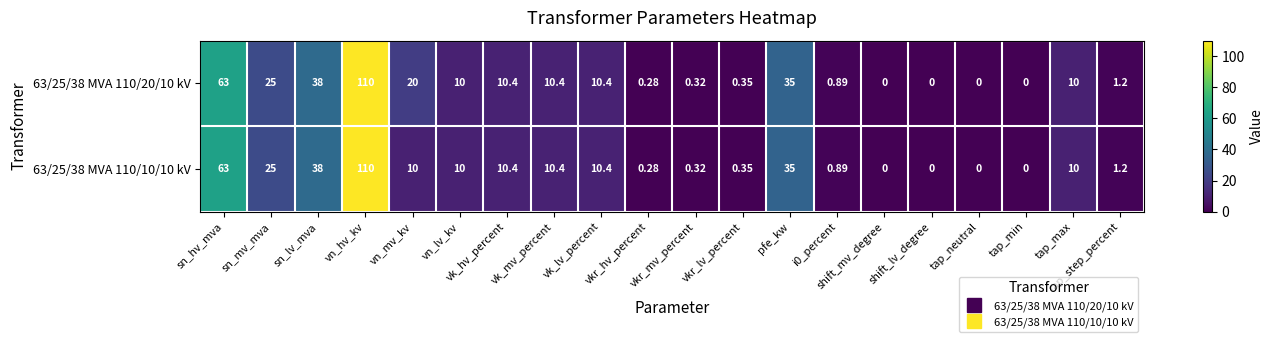

Reading left to right, what are all the values shown in this chart?

63/25/38 MVA 110/20/10 kV: sn_hv_mva=63.0	sn_mv_mva=25.0	sn_lv_mva=38.0	vn_hv_kv=110.0	vn_mv_kv=20.0	vn_lv_kv=10.0	vk_hv_percent=10.4	vk_mv_percent=10.4	vk_lv_percent=10.4	vkr_hv_percent=0.3	vkr_mv_percent=0.3	vkr_lv_percent=0.3	pfe_kw=35.0	i0_percent=0.9	shift_mv_degree=0.0	shift_lv_degree=0.0	tap_neutral=0.0	tap_min=0.0	tap_max=10.0	tap_step_percent=1.2
63/25/38 MVA 110/10/10 kV: sn_hv_mva=63.0	sn_mv_mva=25.0	sn_lv_mva=38.0	vn_hv_kv=110.0	vn_mv_kv=10.0	vn_lv_kv=10.0	vk_hv_percent=10.4	vk_mv_percent=10.4	vk_lv_percent=10.4	vkr_hv_percent=0.3	vkr_mv_percent=0.3	vkr_lv_percent=0.3	pfe_kw=35.0	i0_percent=0.9	shift_mv_degree=0.0	shift_lv_degree=0.0	tap_neutral=0.0	tap_min=0.0	tap_max=10.0	tap_step_percent=1.2